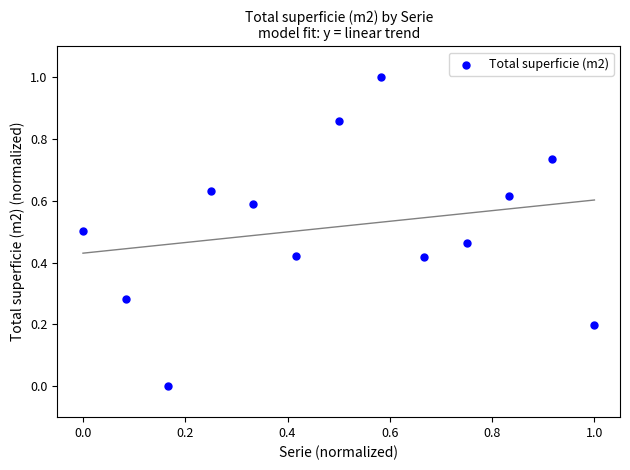

What is the range of Y values (max minus min)?

1.0